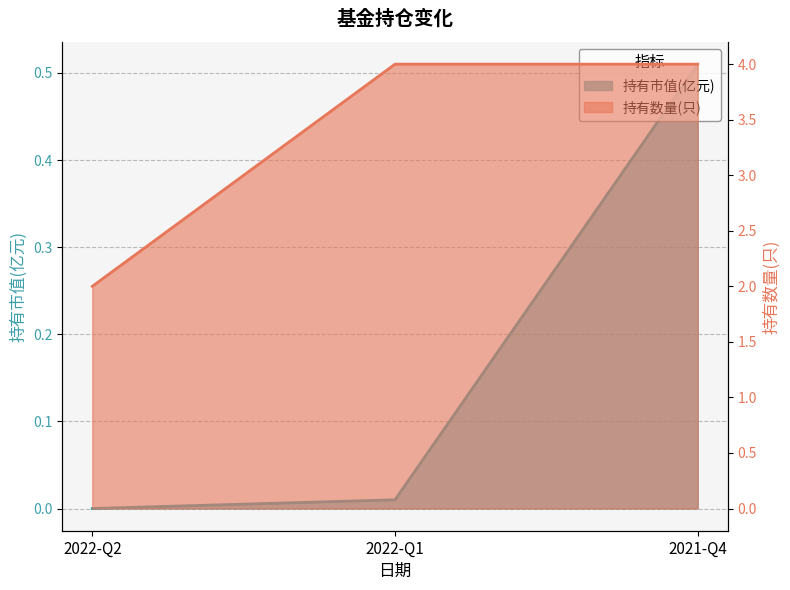

What is the sum of the 持有市值(亿元) values at 2022-Q1 and 2021-Q4?

0.5